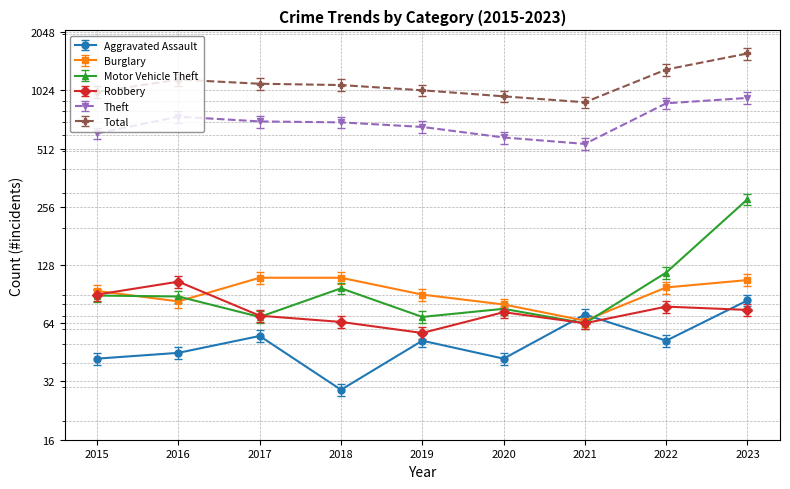

What value does the Aggravated Assault series have at 2017?

55